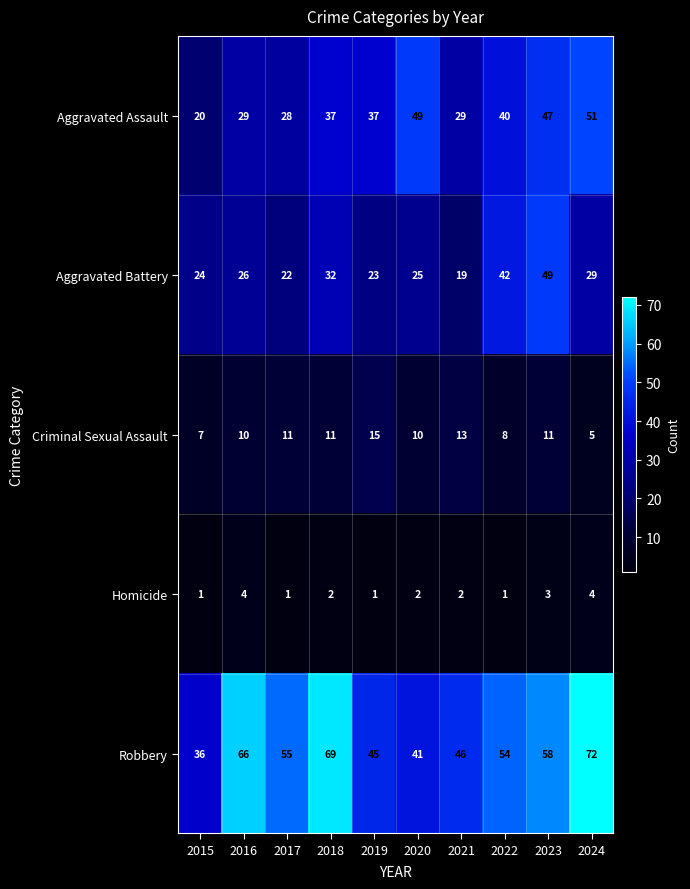

Rank the series at 2018 from lowest to highest value.

Homicide, Criminal Sexual Assault, Aggravated Battery, Aggravated Assault, Robbery